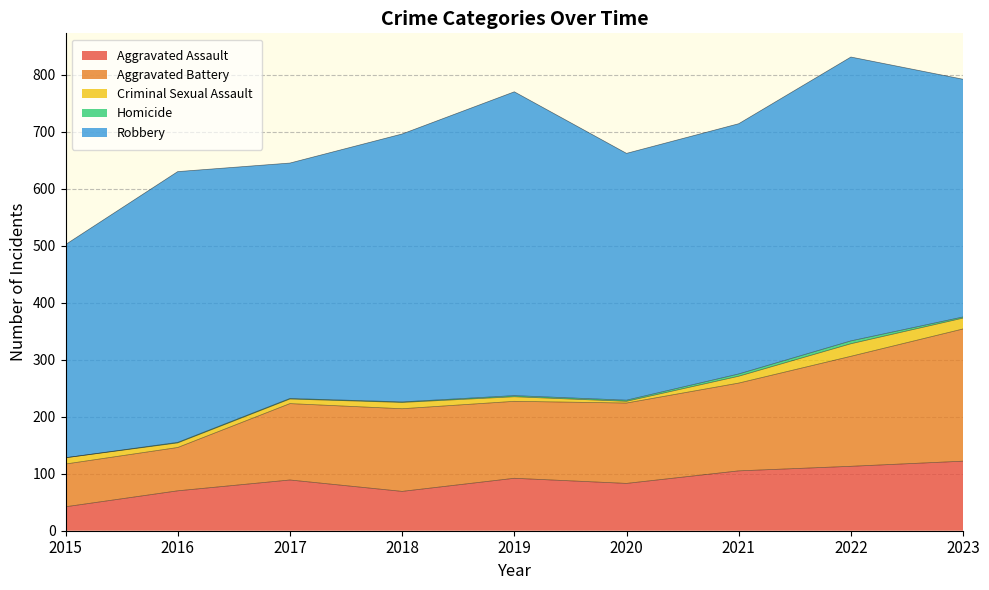

Is it true that Aggravated Battery equals 76 at 2016?

True